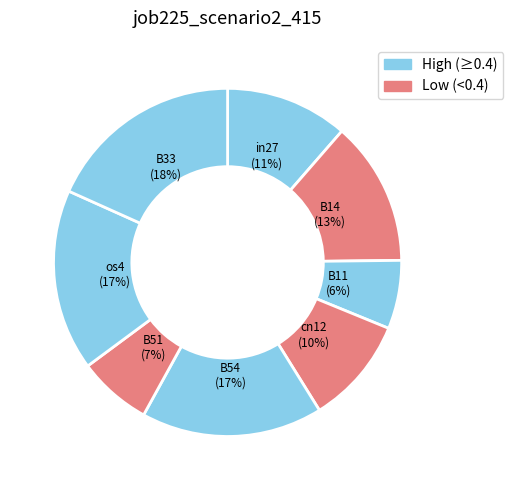

To the nearest percent, what is the difference between the largest and smallest slice percentages?

12%